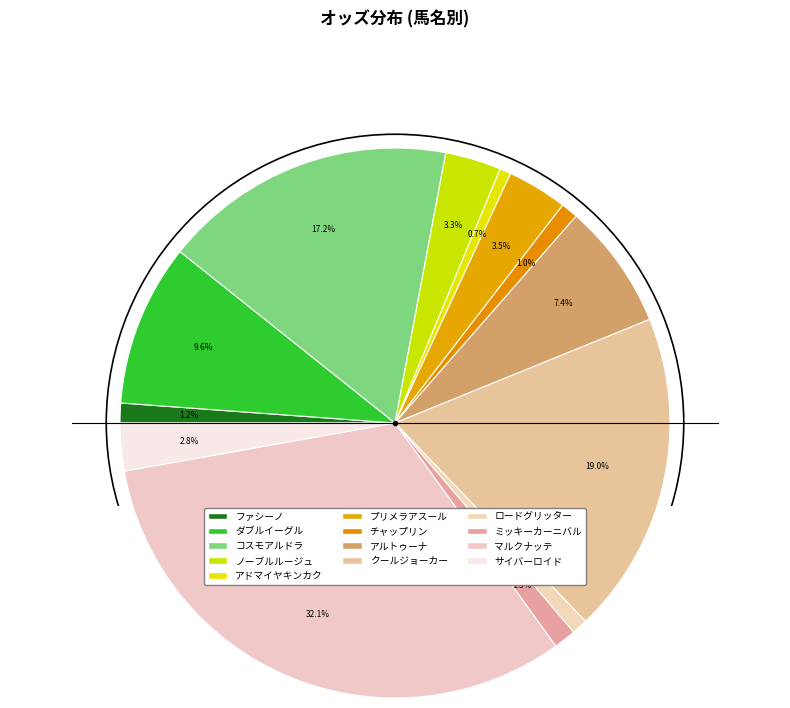

Count the number of slices in the pie.

13